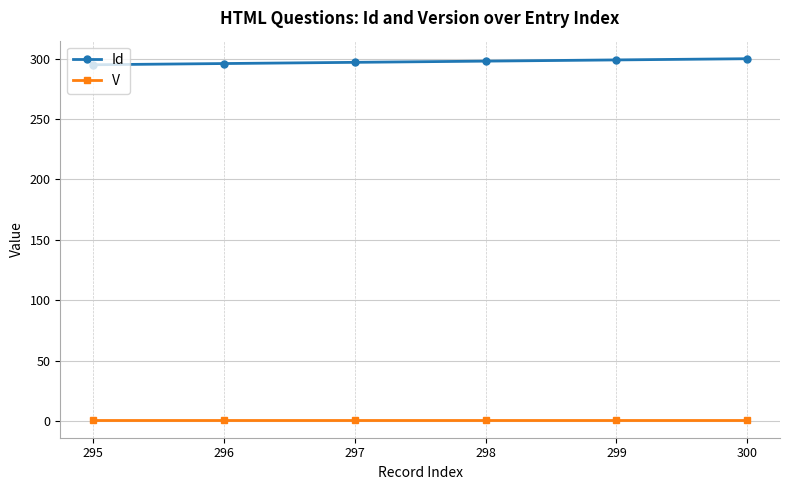

True or false: Id and V cross at least once.

False